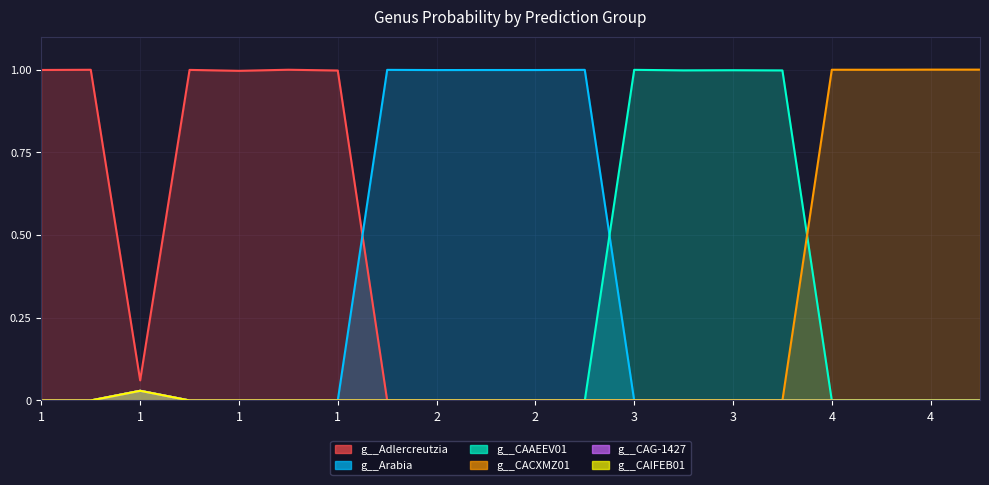

Does the chart display data point markers on the line(s)?

No